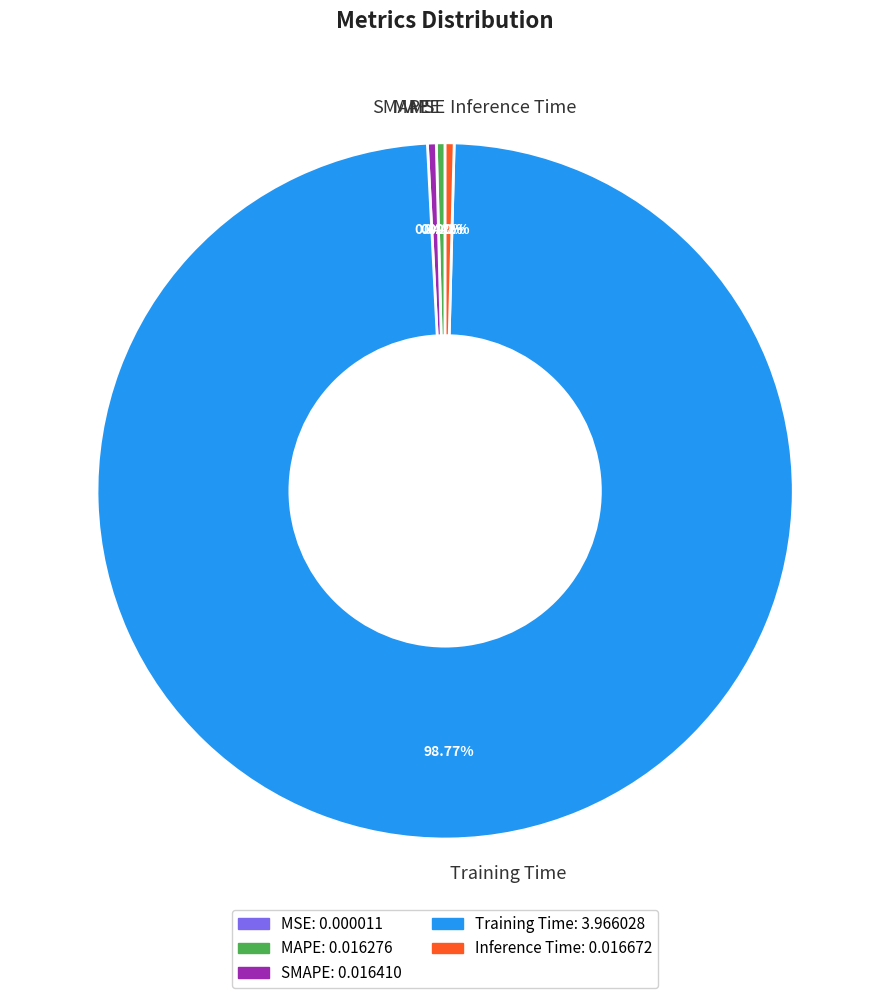

True or false: Inference Time accounts for 0% of the total.

True